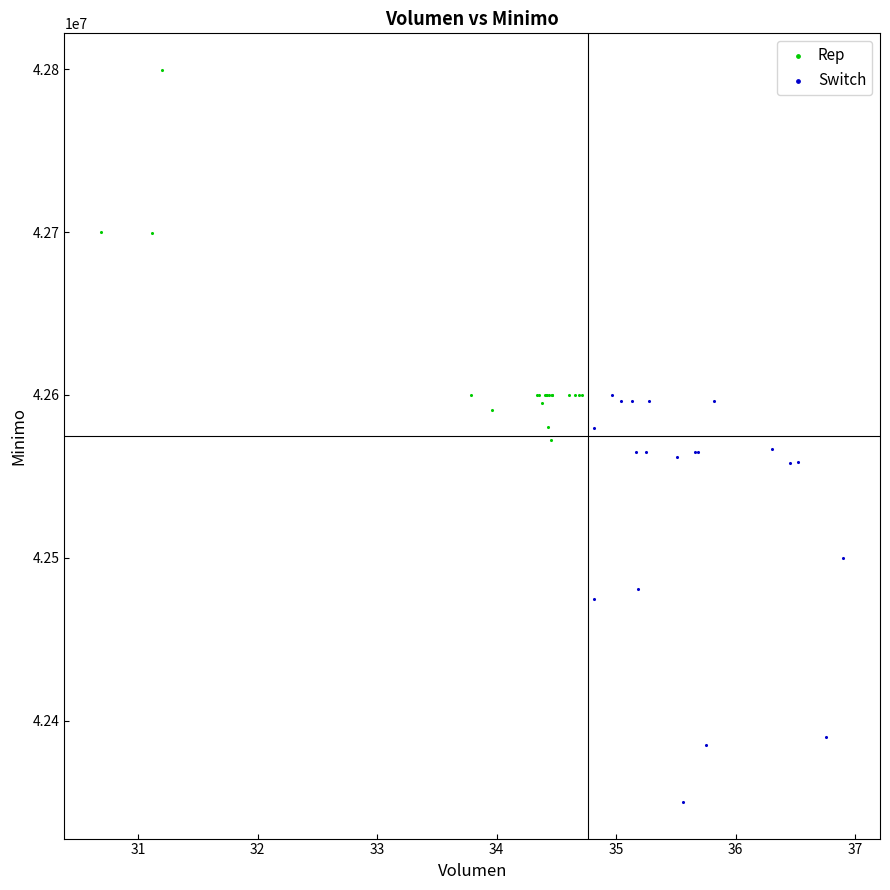

Which series reaches the maximum Y coordinate?

Rep